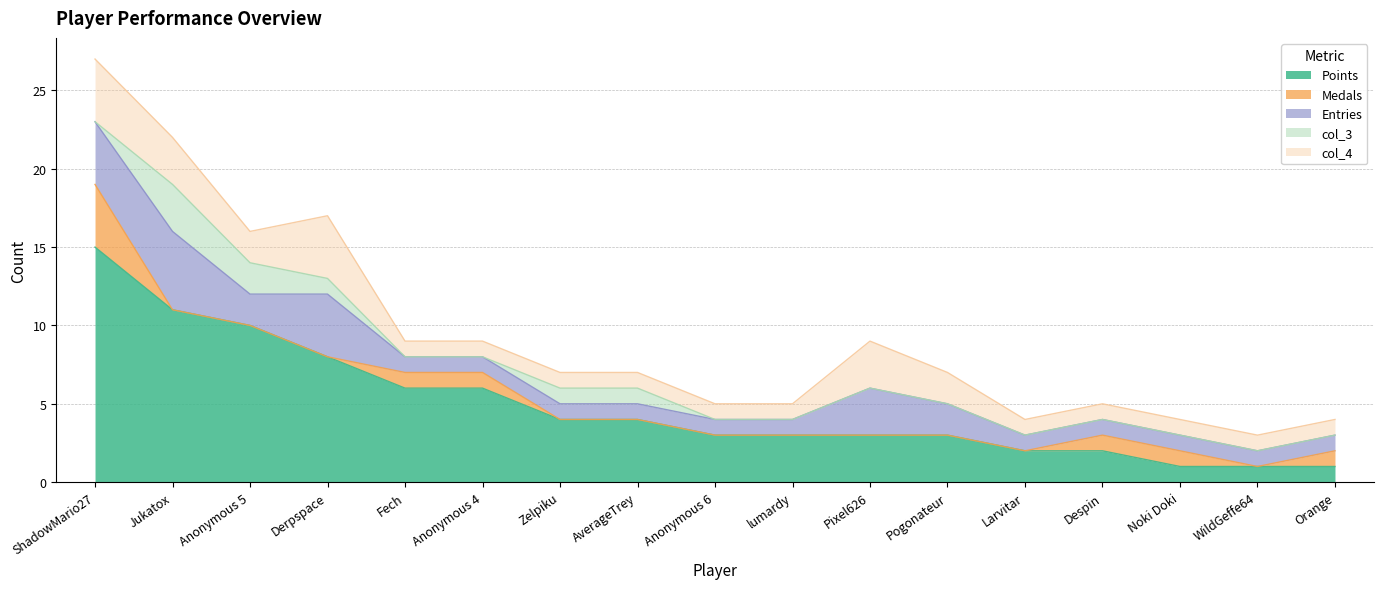

How many values in the Points series exceed 3?

8